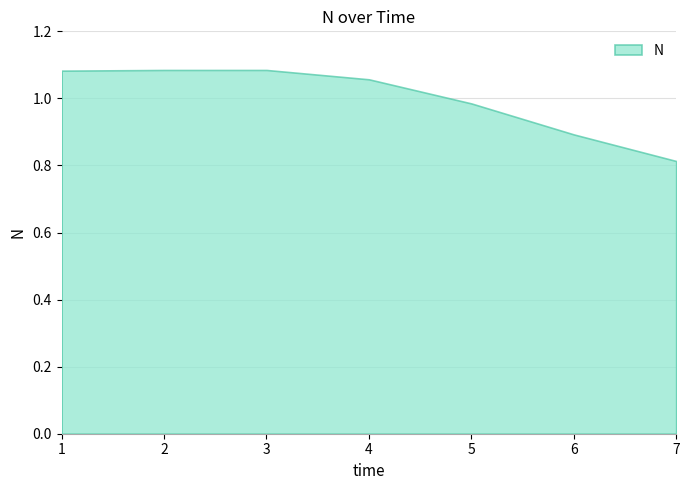

How many interior local peaks (higher than both neighbors) does the data have?

1